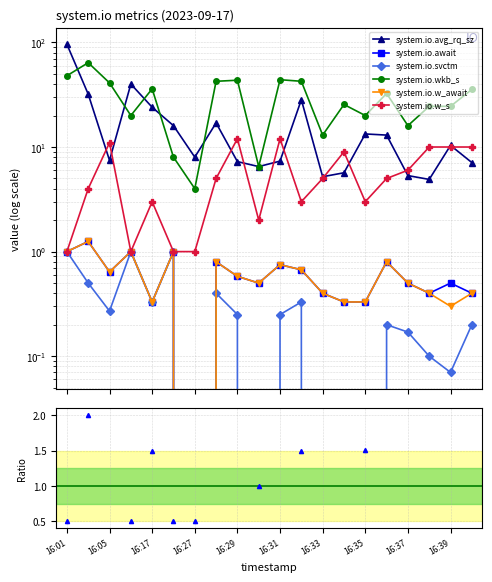

How many interior local peaks does the system.io.svctm series have?

5